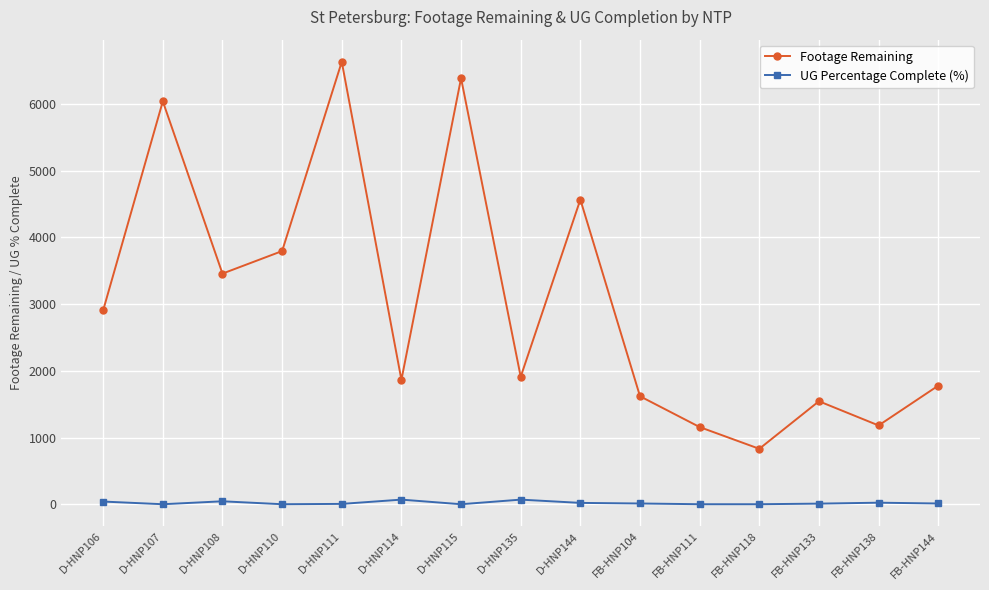

What is the value of the Footage Remaining point at the 8th from the left?

1911